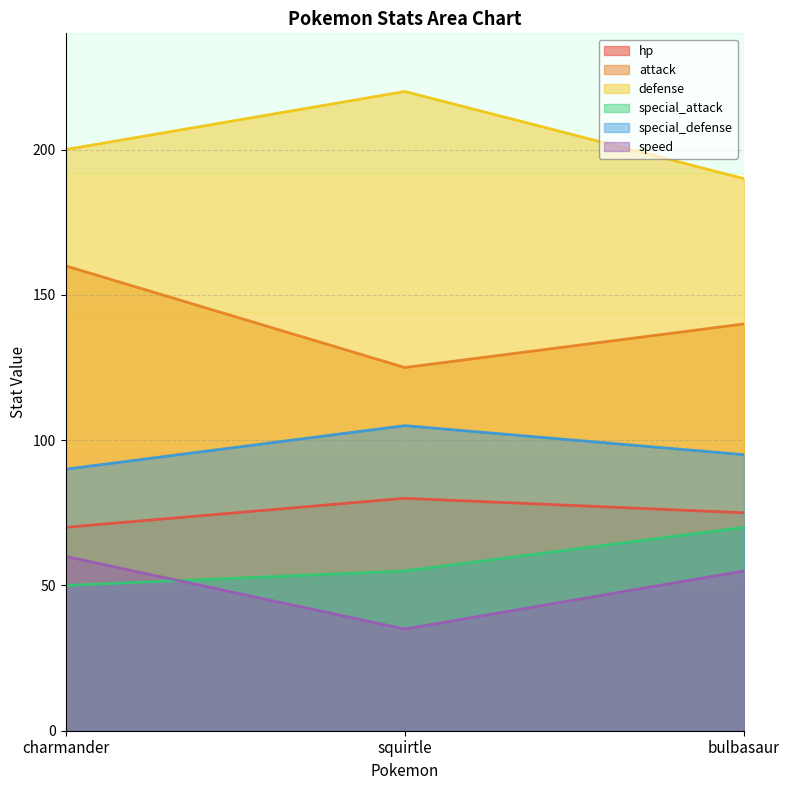

How many values in the defense series exceed 200?

1